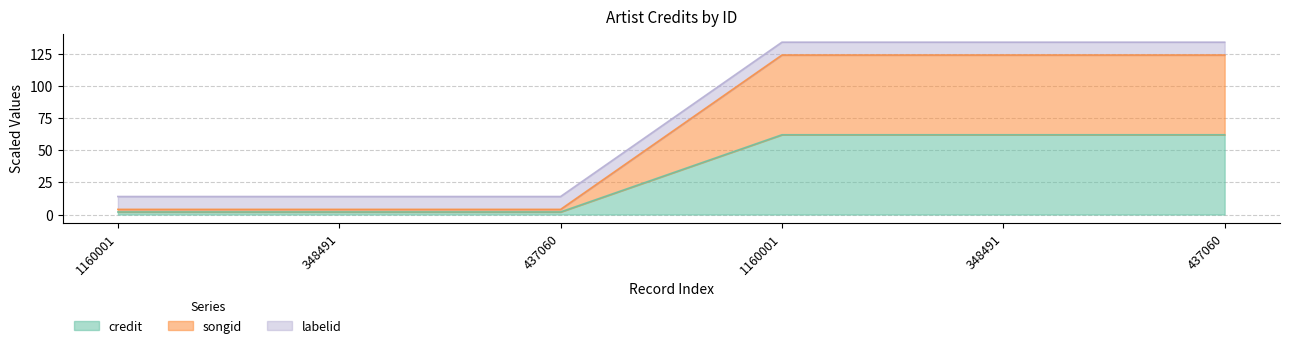

How many songid values are between 4 and 124?

6